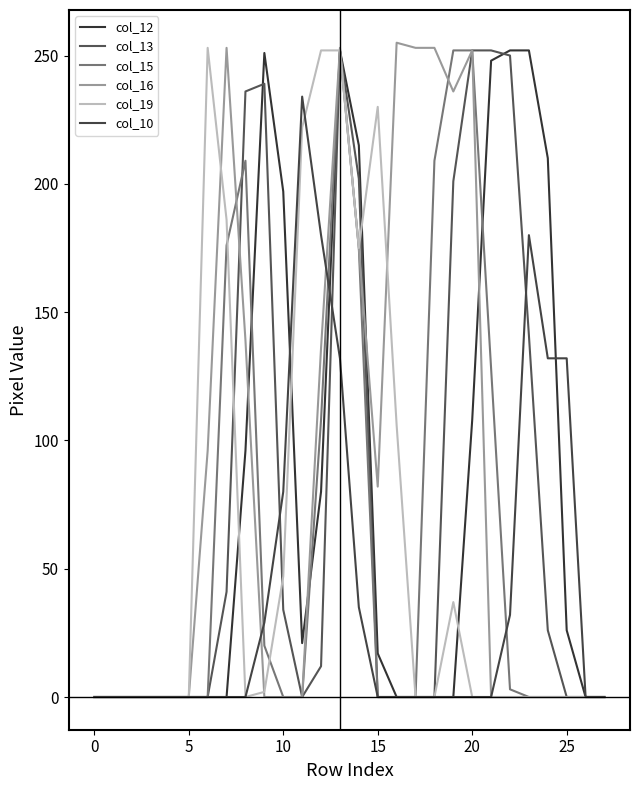

Between which two adjacent categories do col_15 and col_10 first intersect?

8 and 9